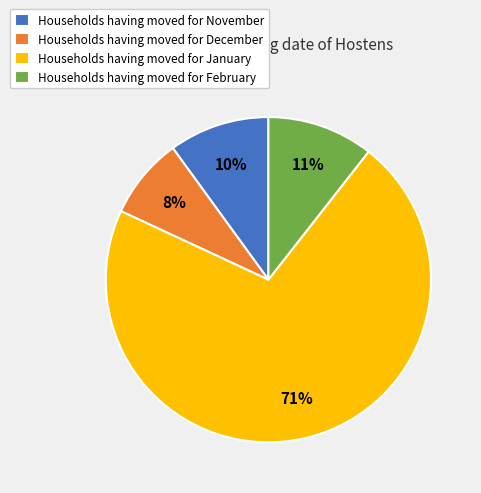

Count the number of slices in the pie.

4